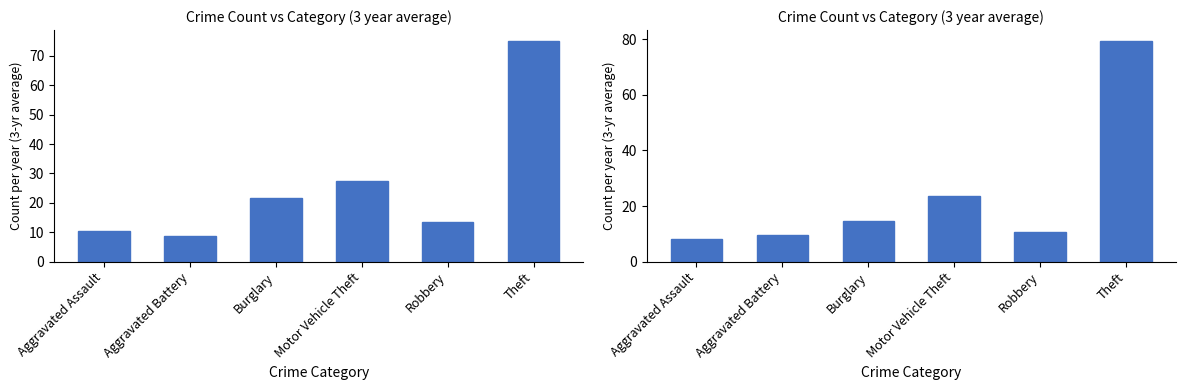

Reading left to right, what are all the values shown in this chart?

3-year avg (2015,2018,2021): Aggravated Assault=10.3	Aggravated Battery=8.7	Burglary=21.7	Motor Vehicle Theft=27.3	Robbery=13.3	Theft=75.0
3-year avg (2019,2022,2025): Aggravated Assault=8.0	Aggravated Battery=9.7	Burglary=14.7	Motor Vehicle Theft=23.7	Robbery=10.7	Theft=79.3